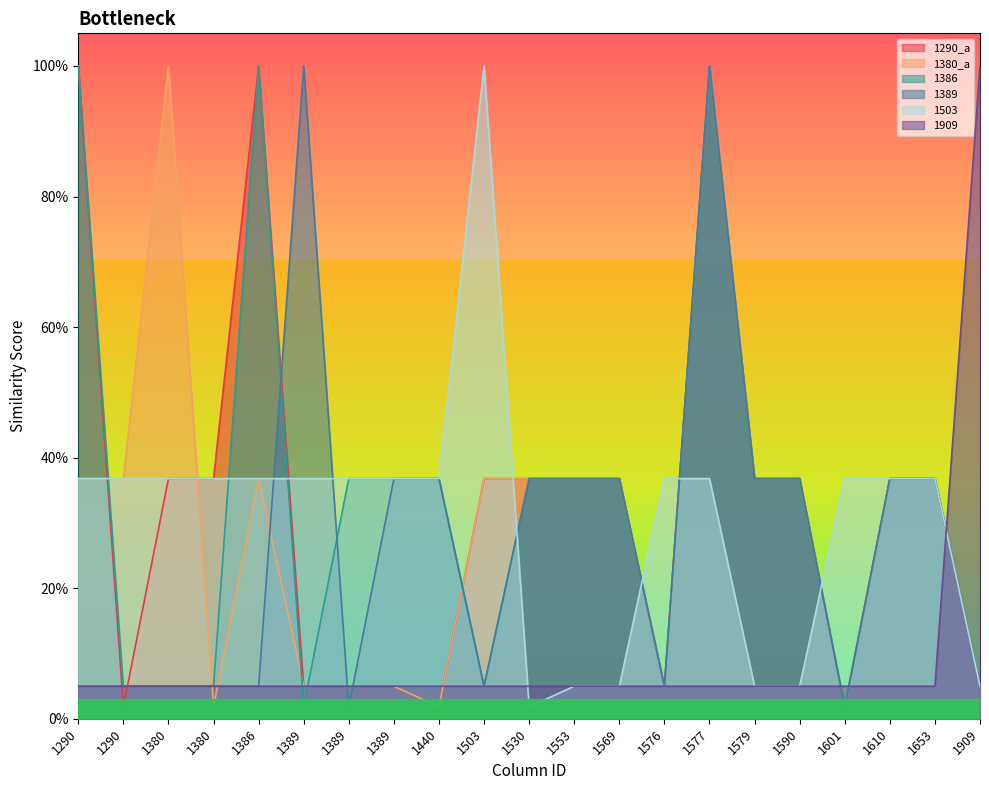

The value of 1386 at 1590 is 0.1. True or false?

False